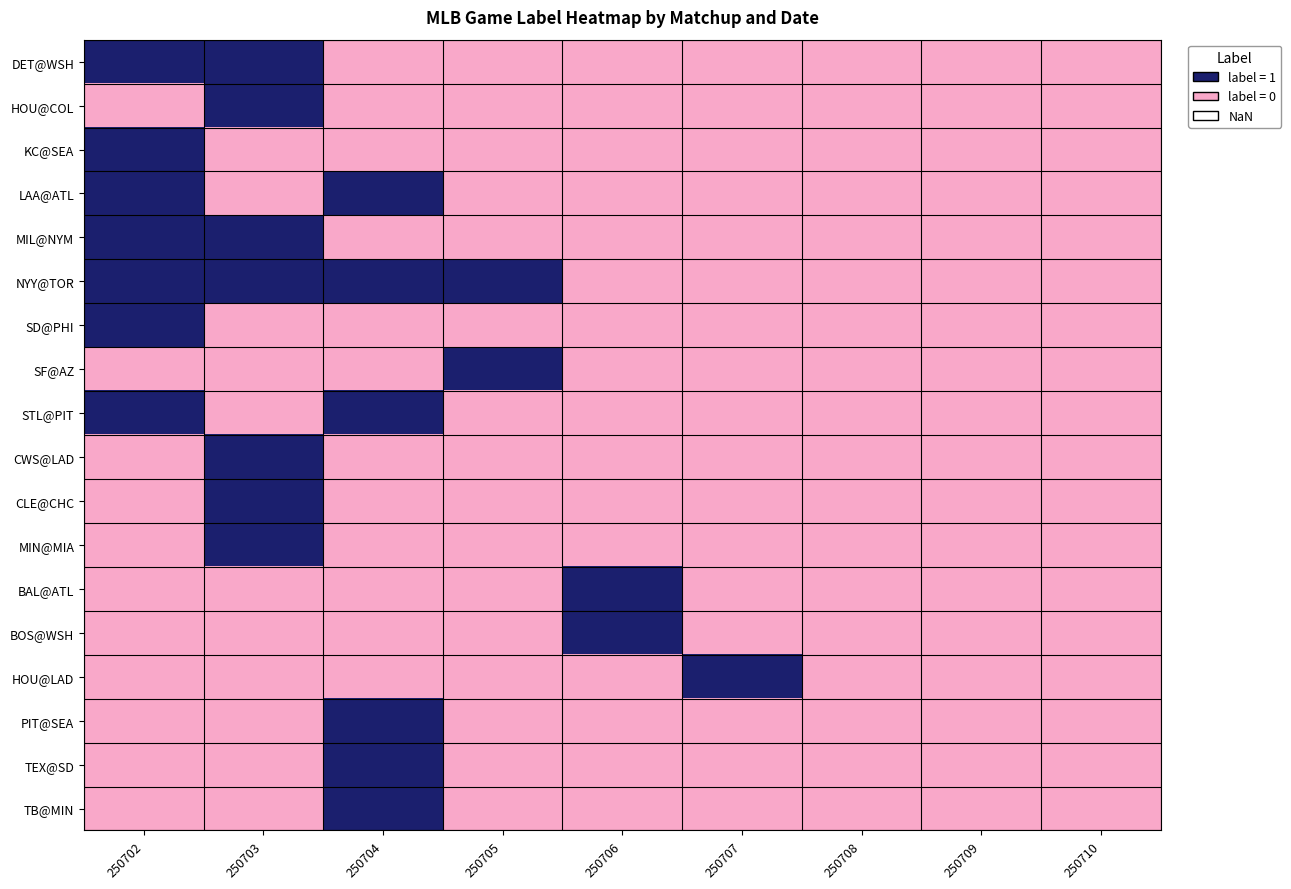

Reading left to right, list all the values displayed in this chart.

DET@WSH: 250702=1	250703=1	250704=0	250705=0	250706=0	250707=0	250708=0	250709=0	250710=0
HOU@COL: 250702=0	250703=1	250704=0	250705=0	250706=0	250707=0	250708=0	250709=0	250710=0
KC@SEA: 250702=1	250703=0	250704=0	250705=0	250706=0	250707=0	250708=0	250709=0	250710=0
LAA@ATL: 250702=1	250703=0	250704=1	250705=0	250706=0	250707=0	250708=0	250709=0	250710=0
MIL@NYM: 250702=1	250703=1	250704=0	250705=0	250706=0	250707=0	250708=0	250709=0	250710=0
NYY@TOR: 250702=1	250703=1	250704=1	250705=1	250706=0	250707=0	250708=0	250709=0	250710=0
SD@PHI: 250702=1	250703=0	250704=0	250705=0	250706=0	250707=0	250708=0	250709=0	250710=0
SF@AZ: 250702=0	250703=0	250704=0	250705=1	250706=0	250707=0	250708=0	250709=0	250710=0
STL@PIT: 250702=1	250703=0	250704=1	250705=0	250706=0	250707=0	250708=0	250709=0	250710=0
CWS@LAD: 250702=0	250703=1	250704=0	250705=0	250706=0	250707=0	250708=0	250709=0	250710=0
CLE@CHC: 250702=0	250703=1	250704=0	250705=0	250706=0	250707=0	250708=0	250709=0	250710=0
MIN@MIA: 250702=0	250703=1	250704=0	250705=0	250706=0	250707=0	250708=0	250709=0	250710=0
BAL@ATL: 250702=0	250703=0	250704=0	250705=0	250706=1	250707=0	250708=0	250709=0	250710=0
BOS@WSH: 250702=0	250703=0	250704=0	250705=0	250706=1	250707=0	250708=0	250709=0	250710=0
HOU@LAD: 250702=0	250703=0	250704=0	250705=0	250706=0	250707=1	250708=0	250709=0	250710=0
PIT@SEA: 250702=0	250703=0	250704=1	250705=0	250706=0	250707=0	250708=0	250709=0	250710=0
TEX@SD: 250702=0	250703=0	250704=1	250705=0	250706=0	250707=0	250708=0	250709=0	250710=0
TB@MIN: 250702=0	250703=0	250704=1	250705=0	250706=0	250707=0	250708=0	250709=0	250710=0